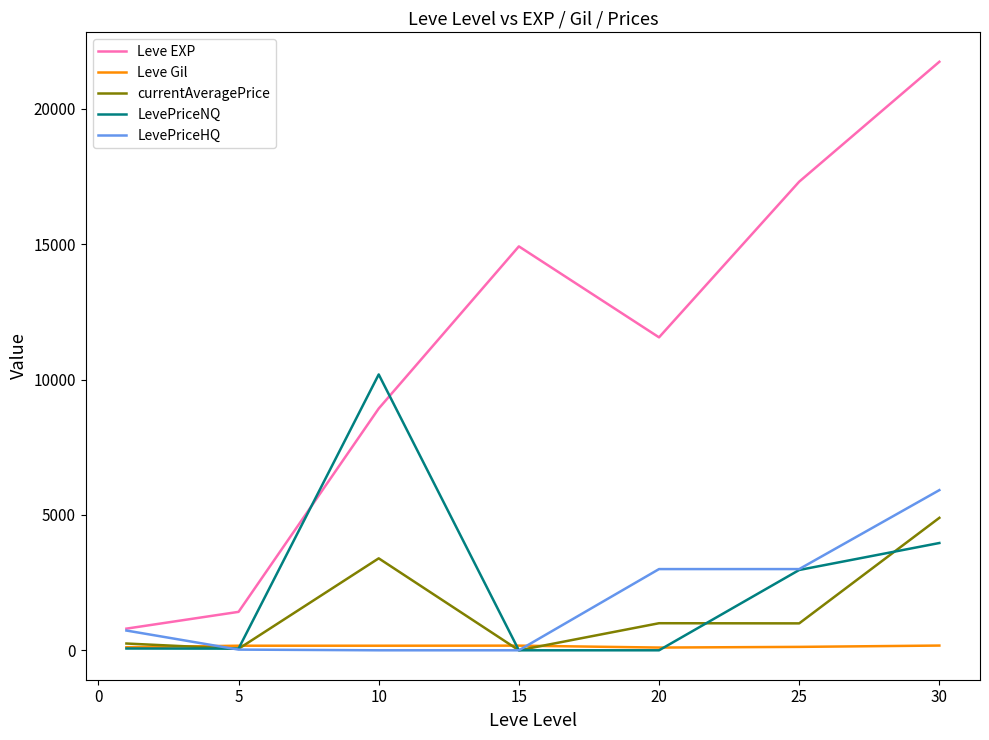

List the series in order of their peak value, highest first.

Leve EXP, LevePriceNQ, LevePriceHQ, currentAveragePrice, Leve Gil